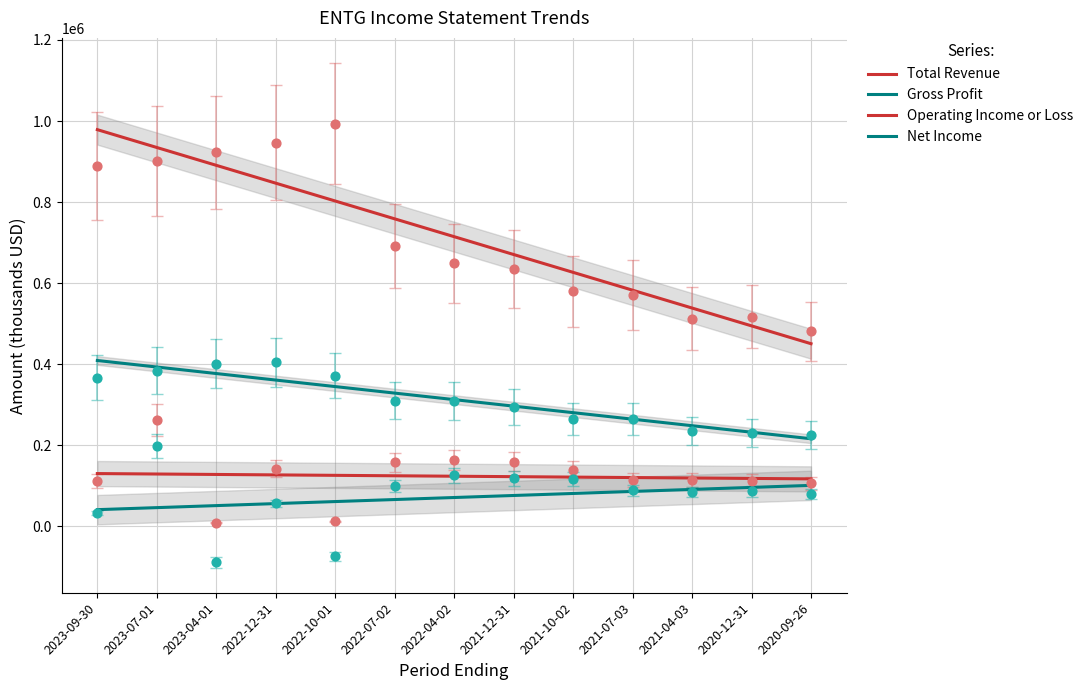

Which series reaches the minimum Y coordinate?

Net Income